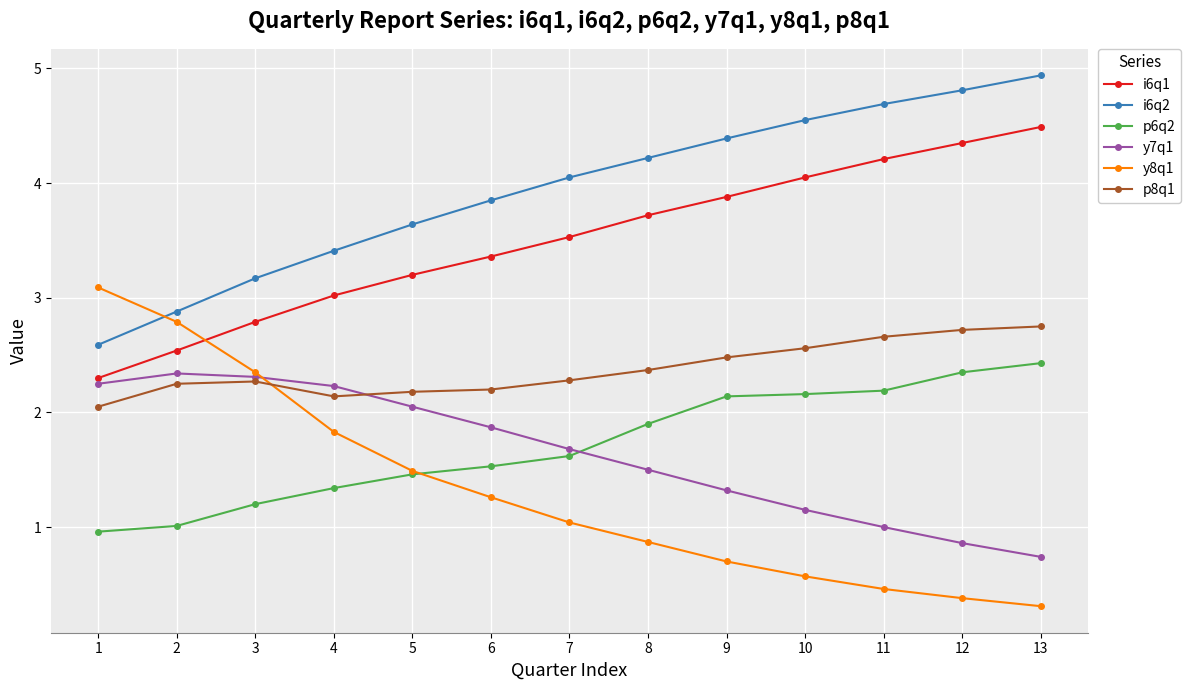

What is the value of the y8q1 point at the 12th from the left?

0.4